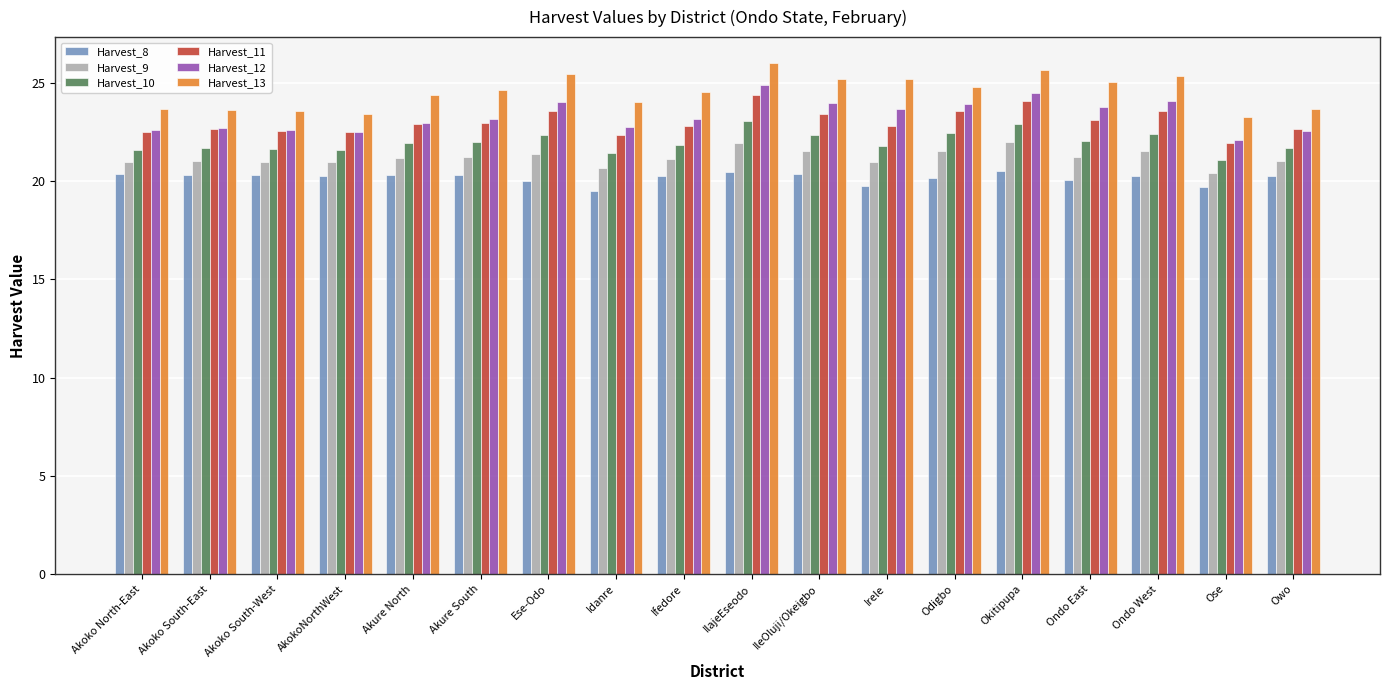

What is the lowest value of the Harvest_9 series?

20.4